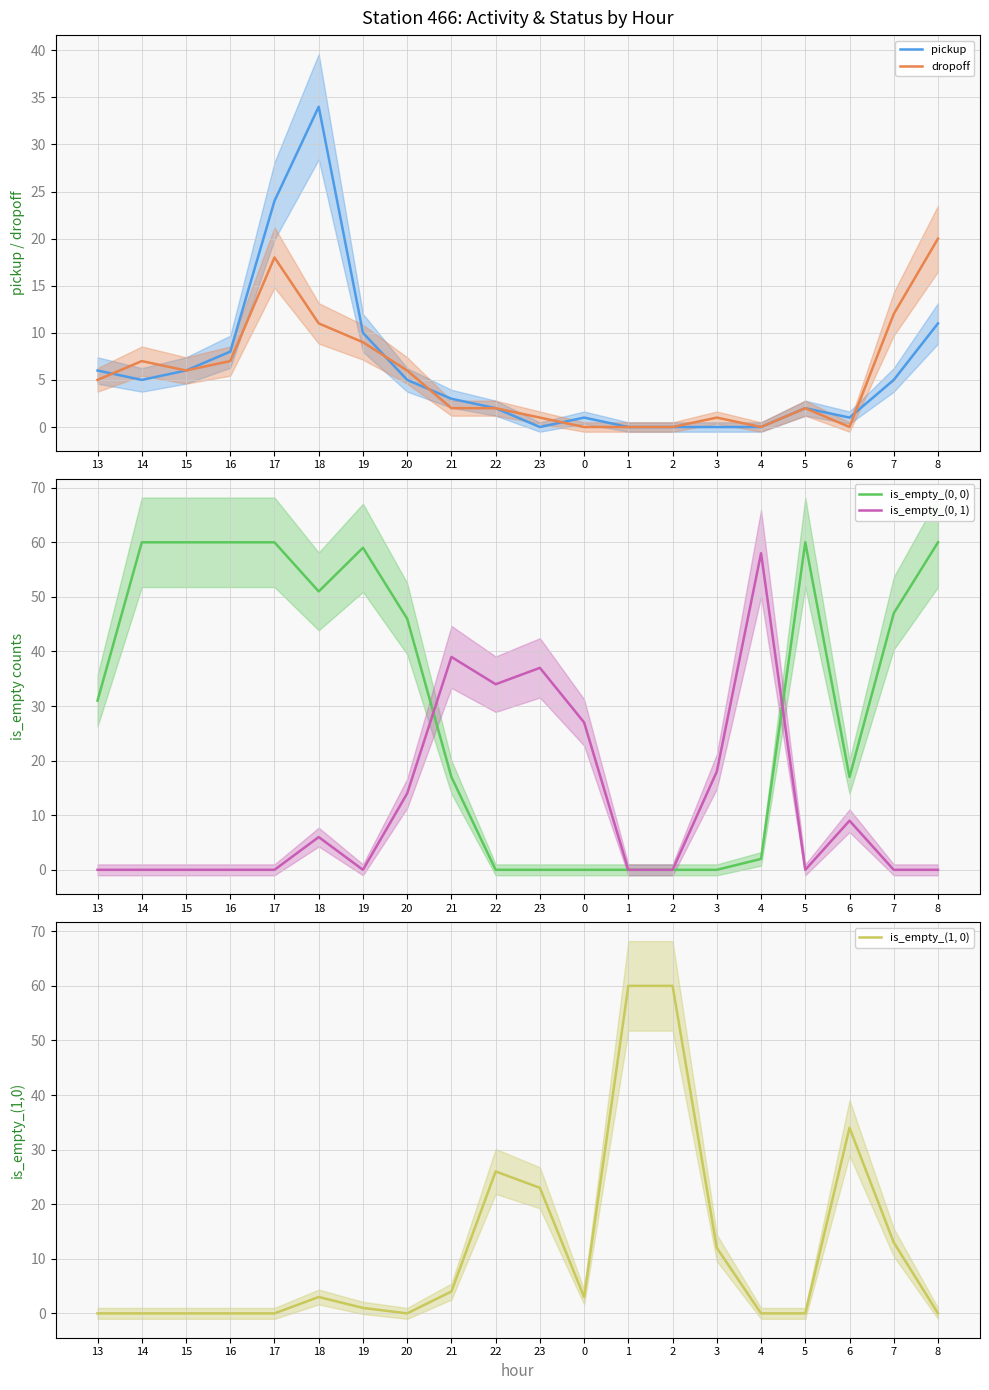

List the series in order of their peak value, lowest first.

dropoff, pickup, is_empty_(0, 1), is_empty_(0, 0), is_empty_(1, 0)